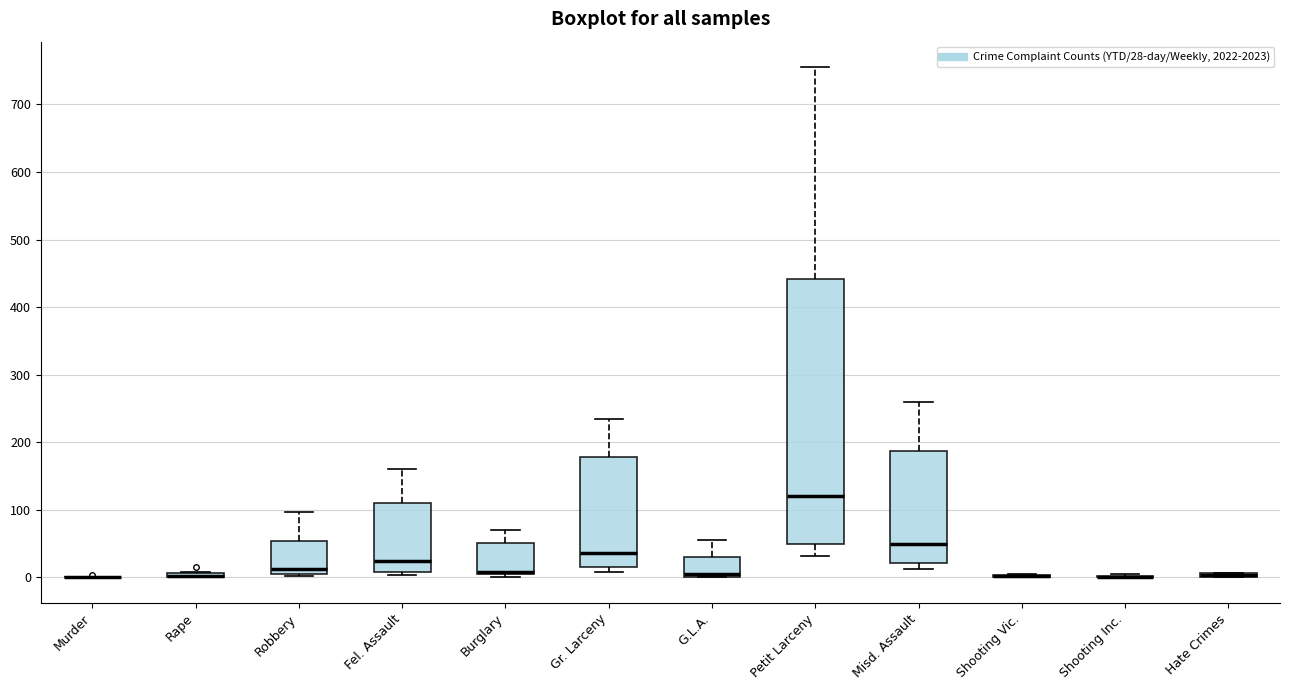

Which box is the tallest, from its lower edge to its upper edge?

Petit Larceny